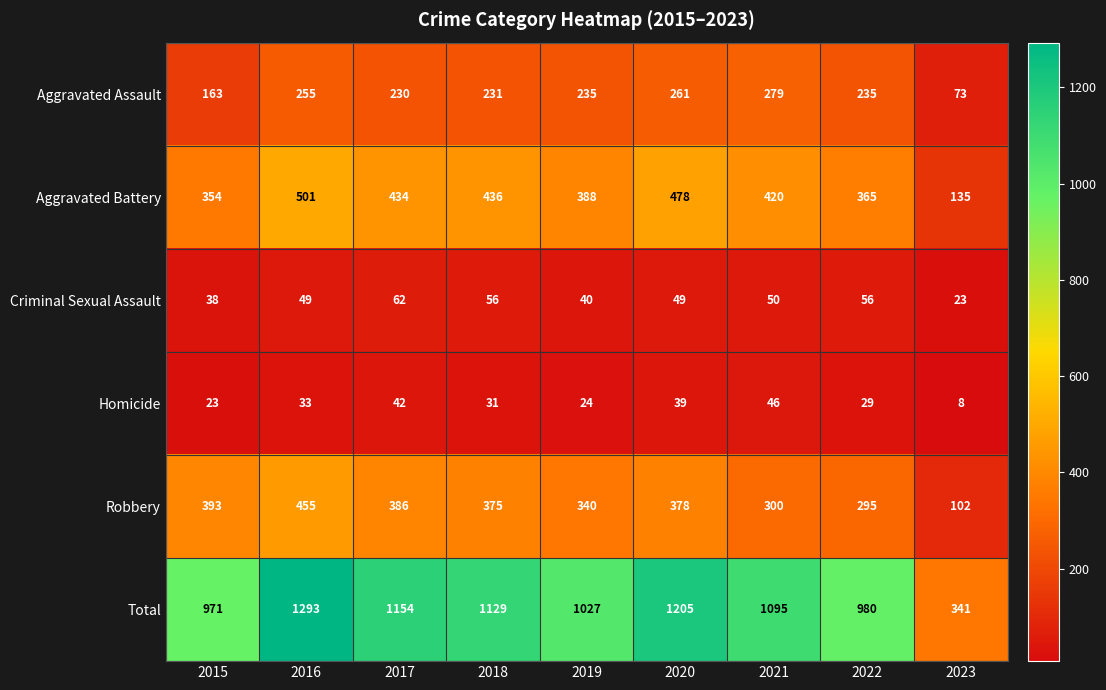

Where is Aggravated Battery nearest to the value 318?

2015